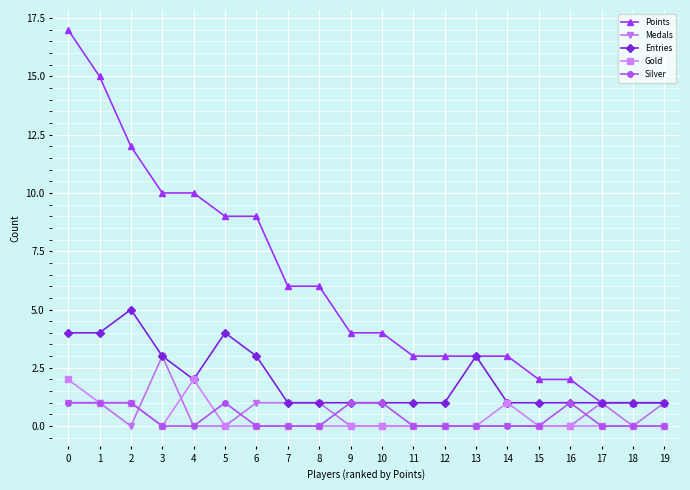

The value of Medals at 10 is 1. True or false?

False